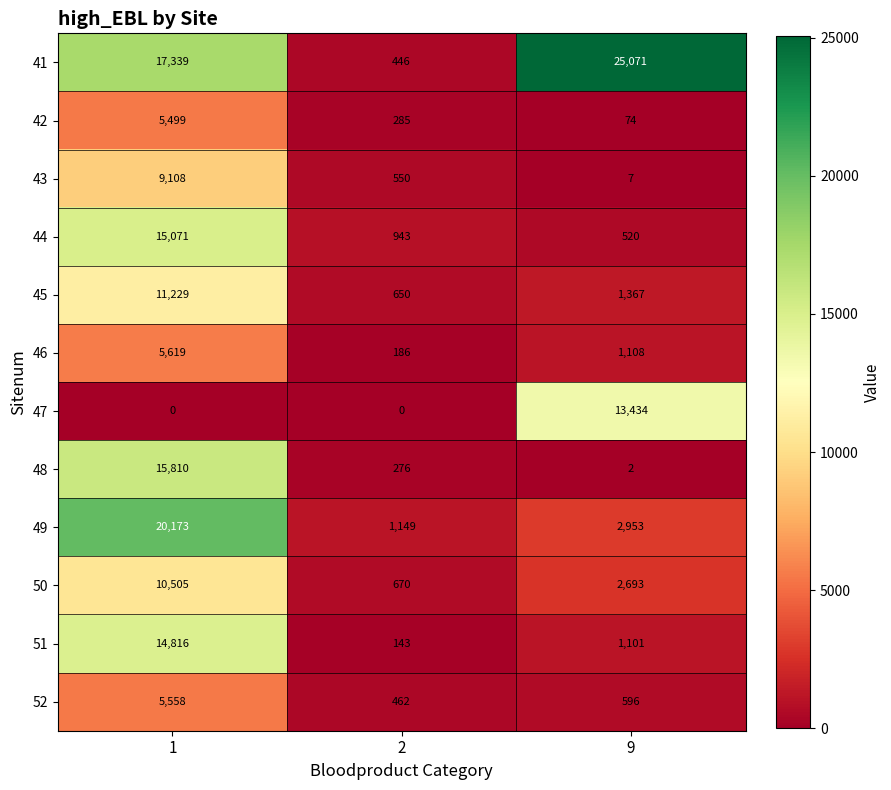

True or false: 51 has a value of 143 at 2.

True